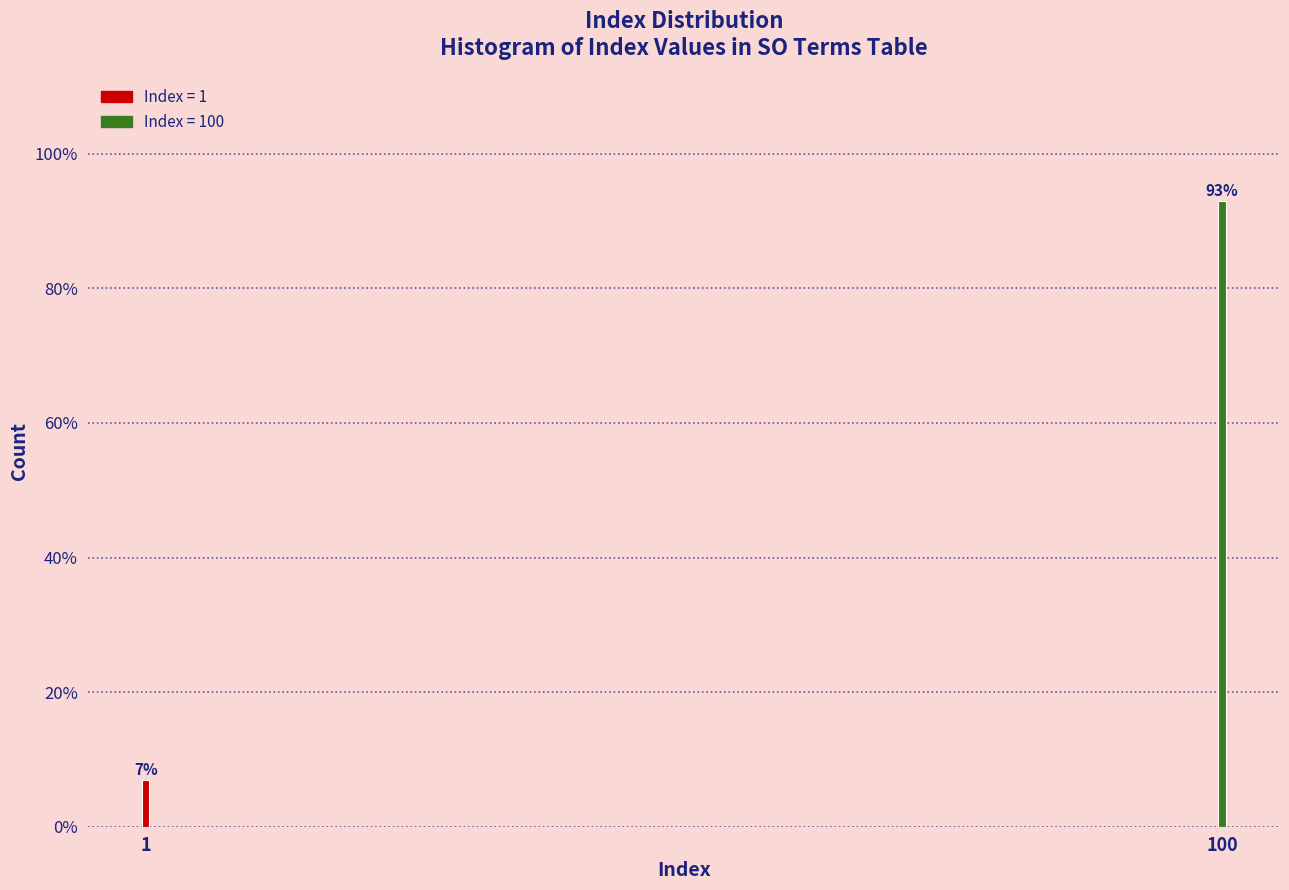

Reading left to right, extract all data points from this chart.

1=7.0	100=93.0